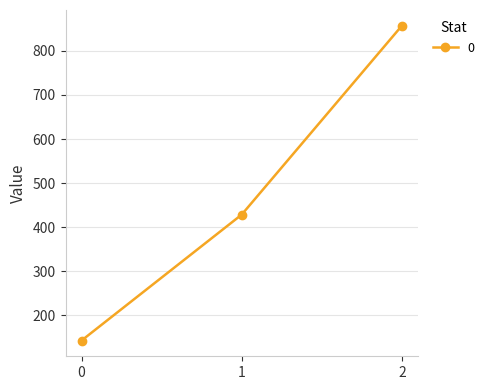

What is the difference between the values at 2 and 0?

714.3